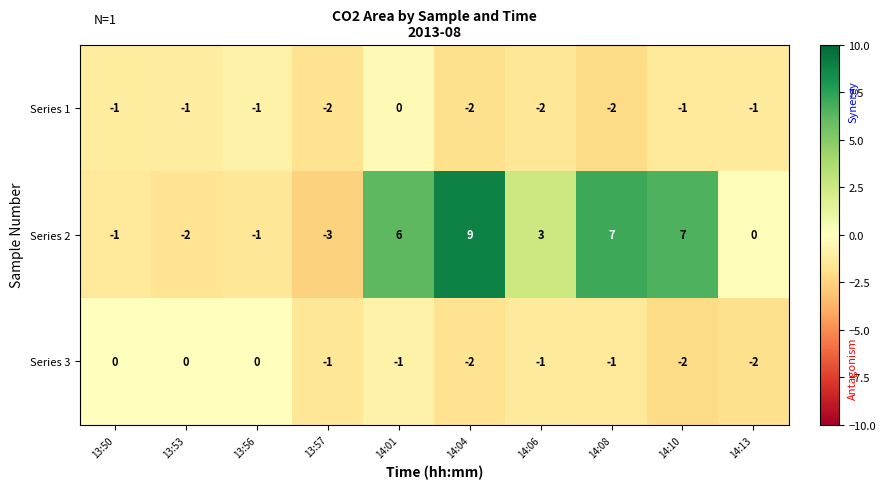

At how many categories does at least one series exceed 4?

4